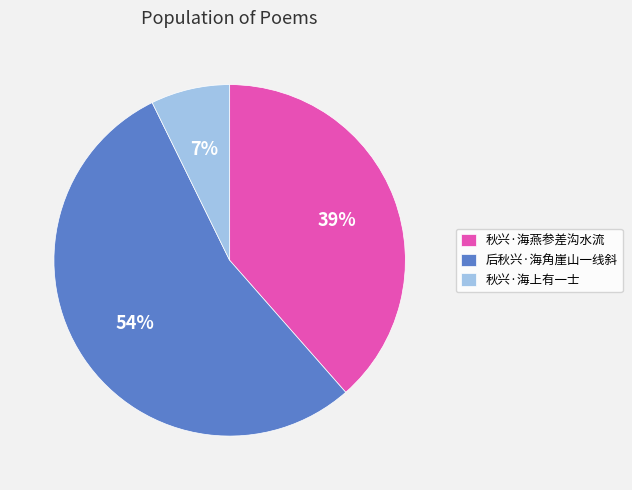

Which category has the biggest portion of the pie?

后秋兴·海角崖山一线斜